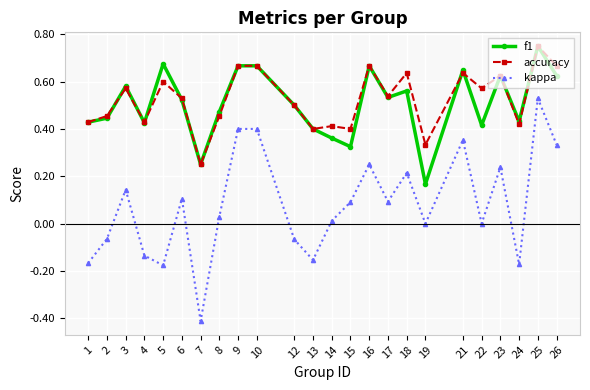

What are all the series names shown in the legend?

f1, accuracy, kappa